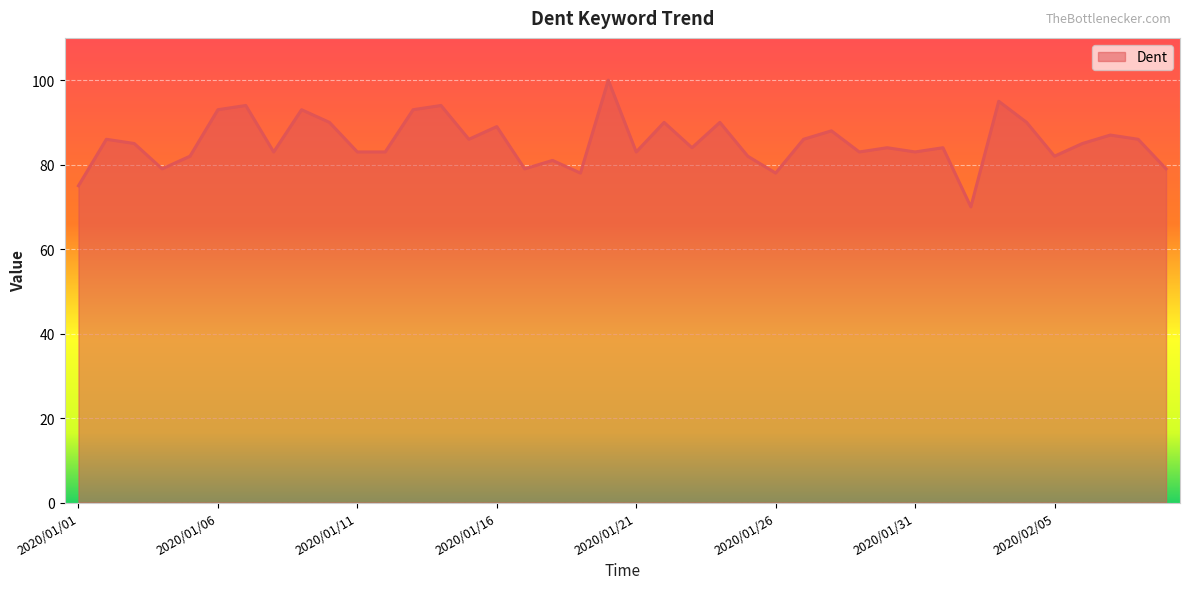

What is the maximum value shown in the chart?

100